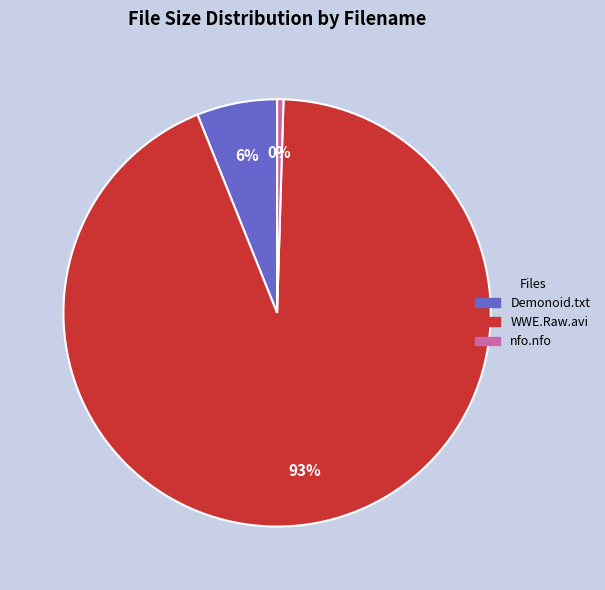

To the nearest percent, what is the average slice percentage?

33%